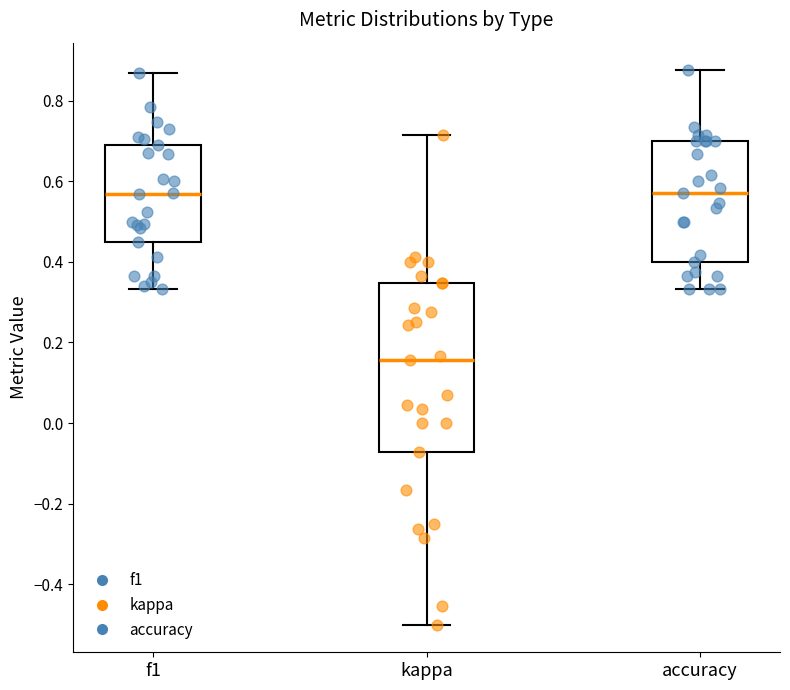

Which box is the tallest, from its lower edge to its upper edge?

kappa